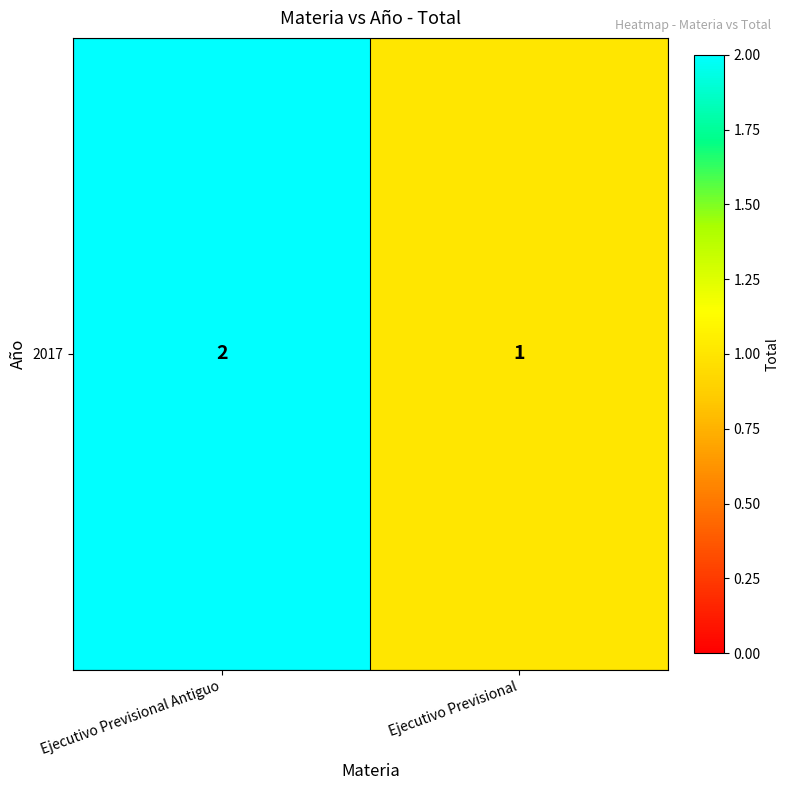

What is the minimum value shown in the chart?

1